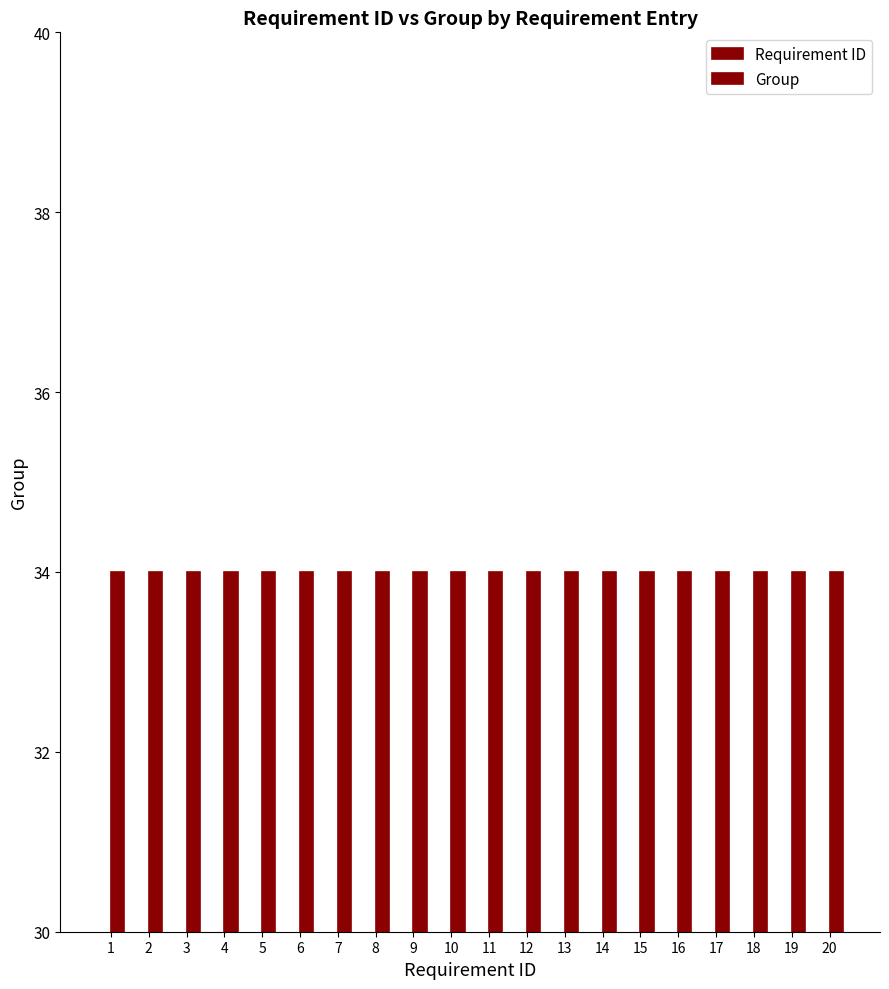

Between 1 and 8, which series saw the biggest shift?

Requirement ID